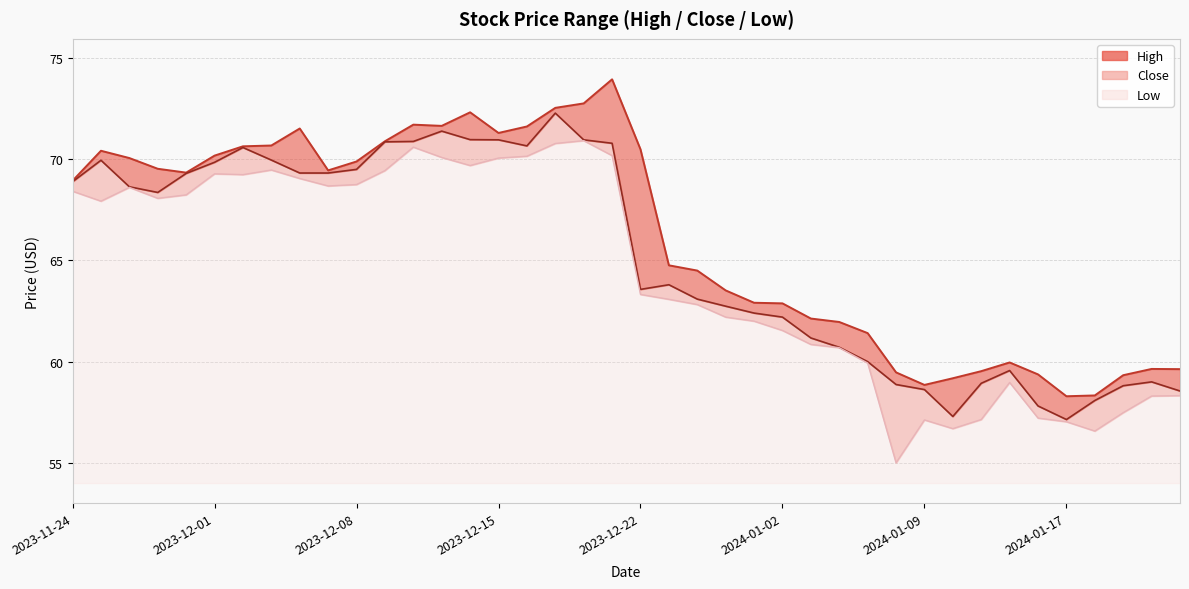

What is the label of the 11th point from the left?

2023-12-08